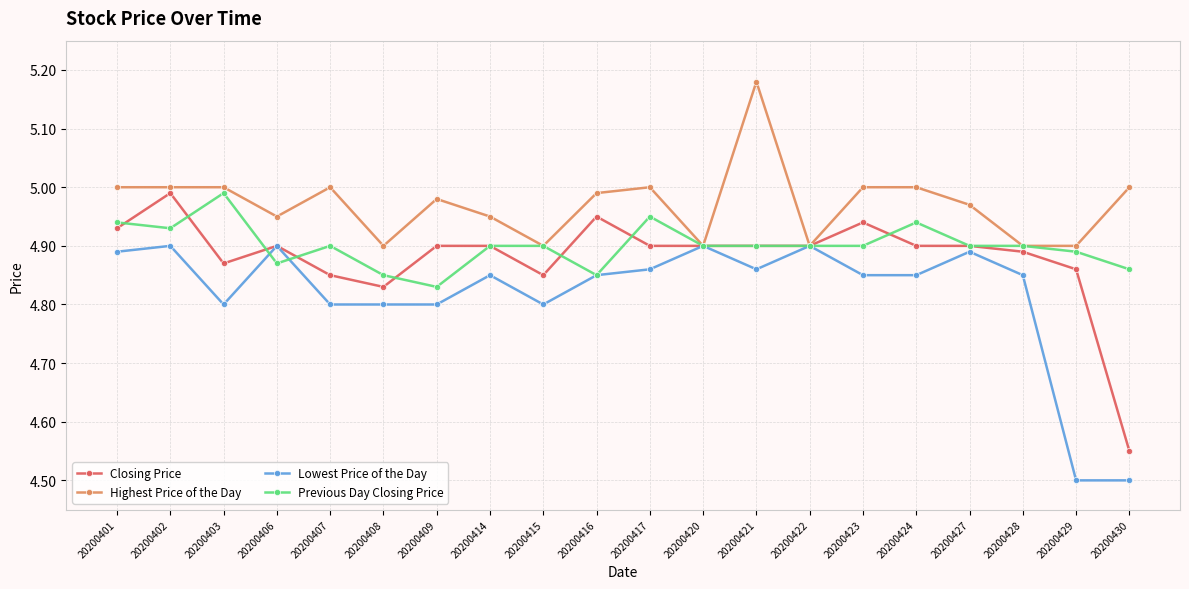

At which label is Previous Day Closing Price closest to 4?

20200409